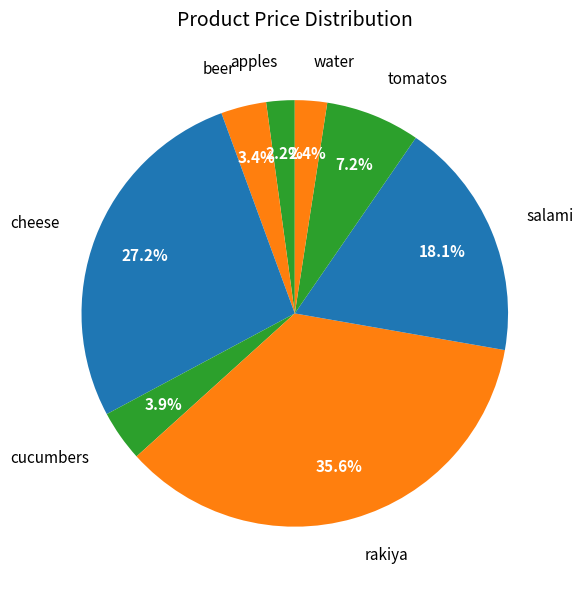

How many segments does this pie chart have?

8